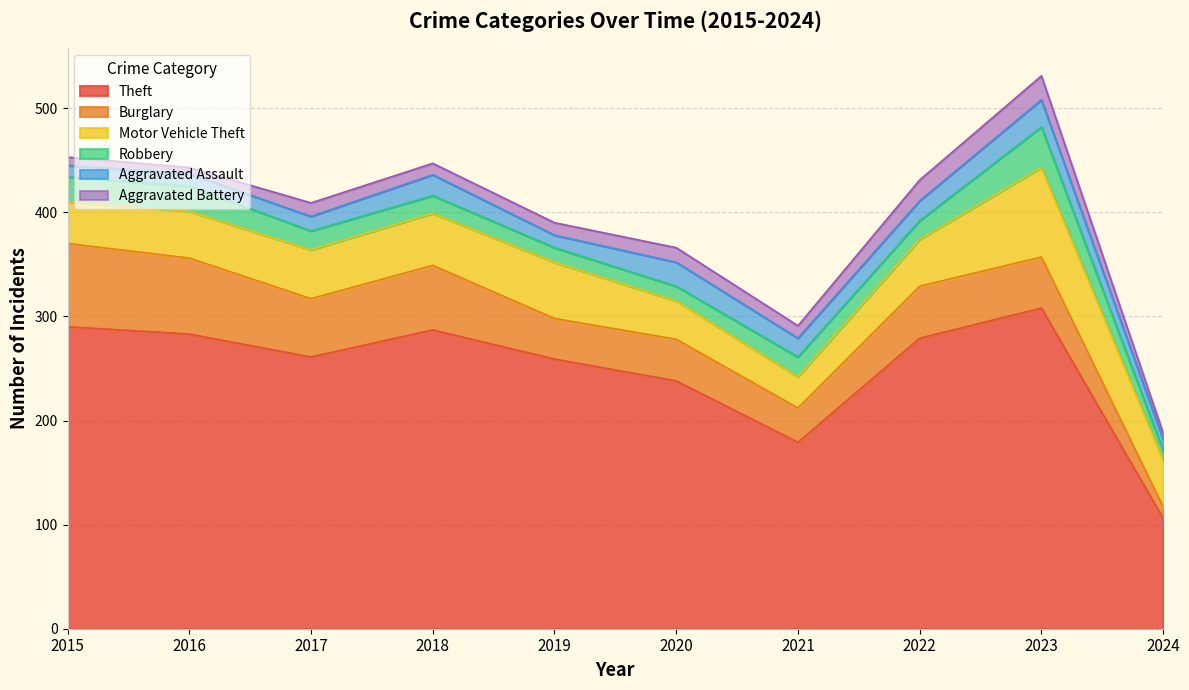

Does the chart have visible grid lines?

Yes